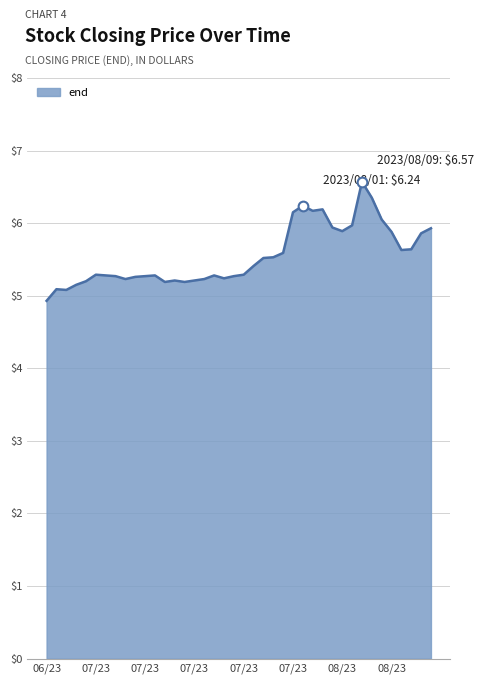

What is the difference between the maximum and minimum values?

1.6